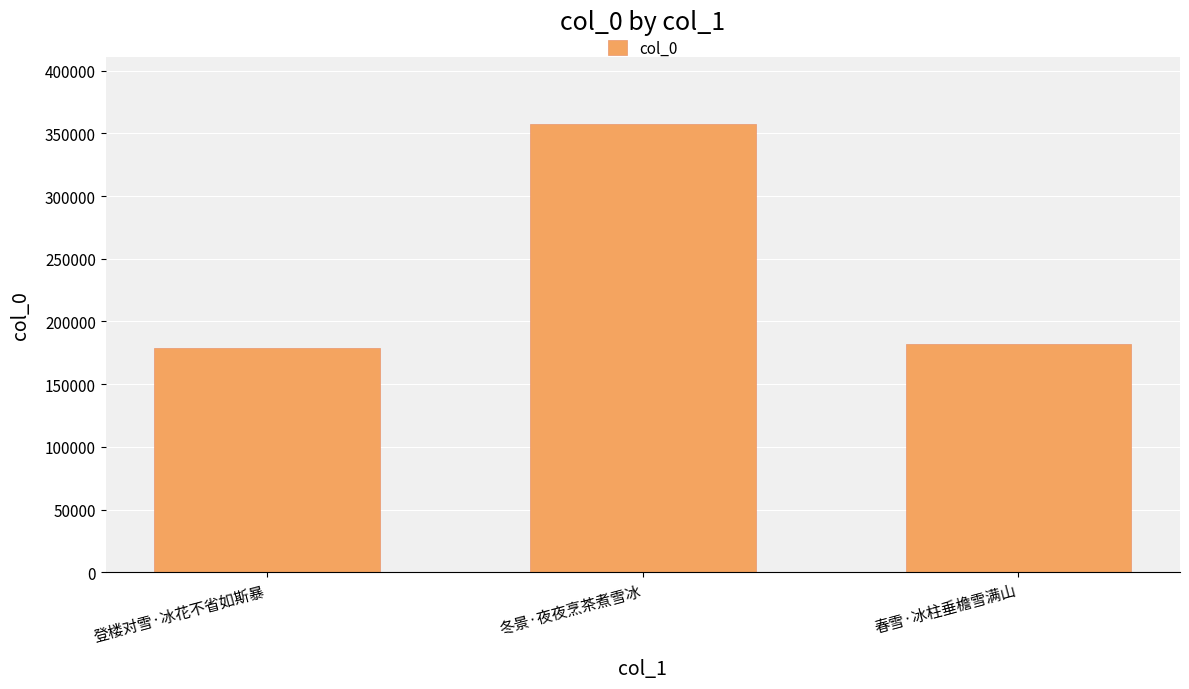

What is the label of the 2nd bar from the left?

冬景·夜夜烹茶煮雪冰